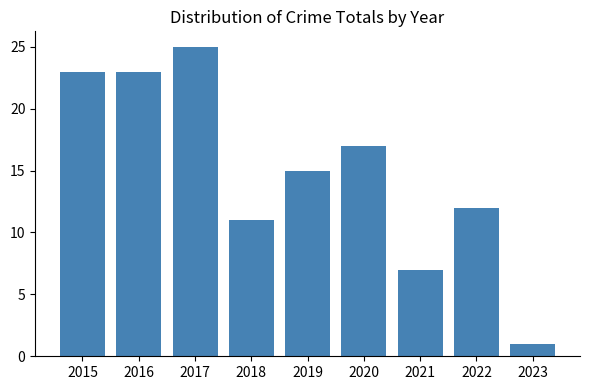

The value at 2022 is 21. True or false?

False